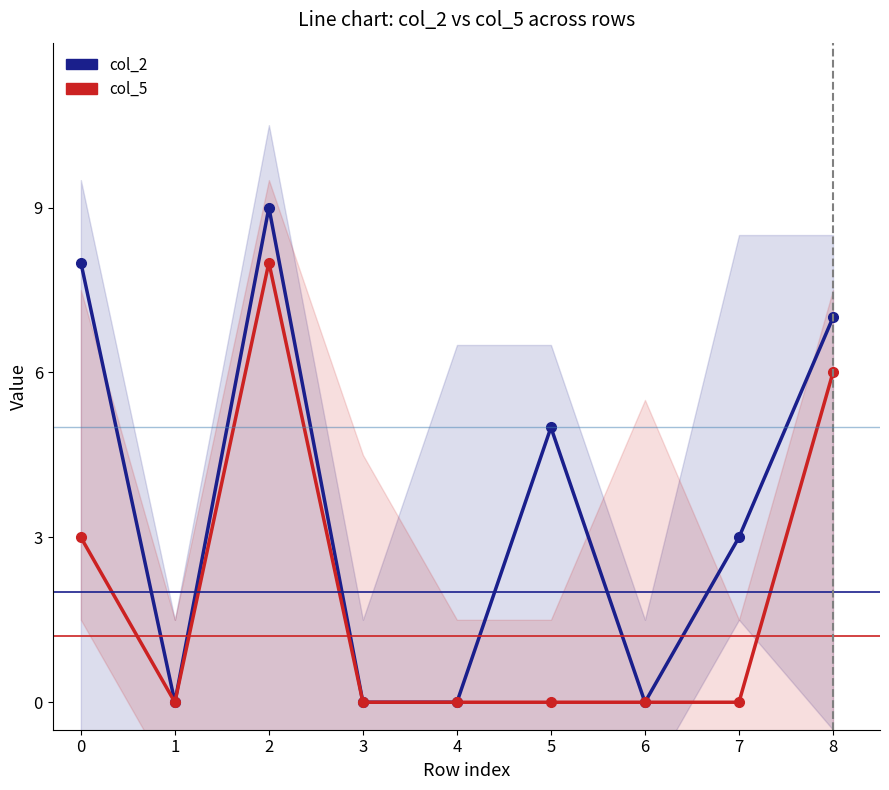

What is the value of the col_2 point at the 1st from the left?

8